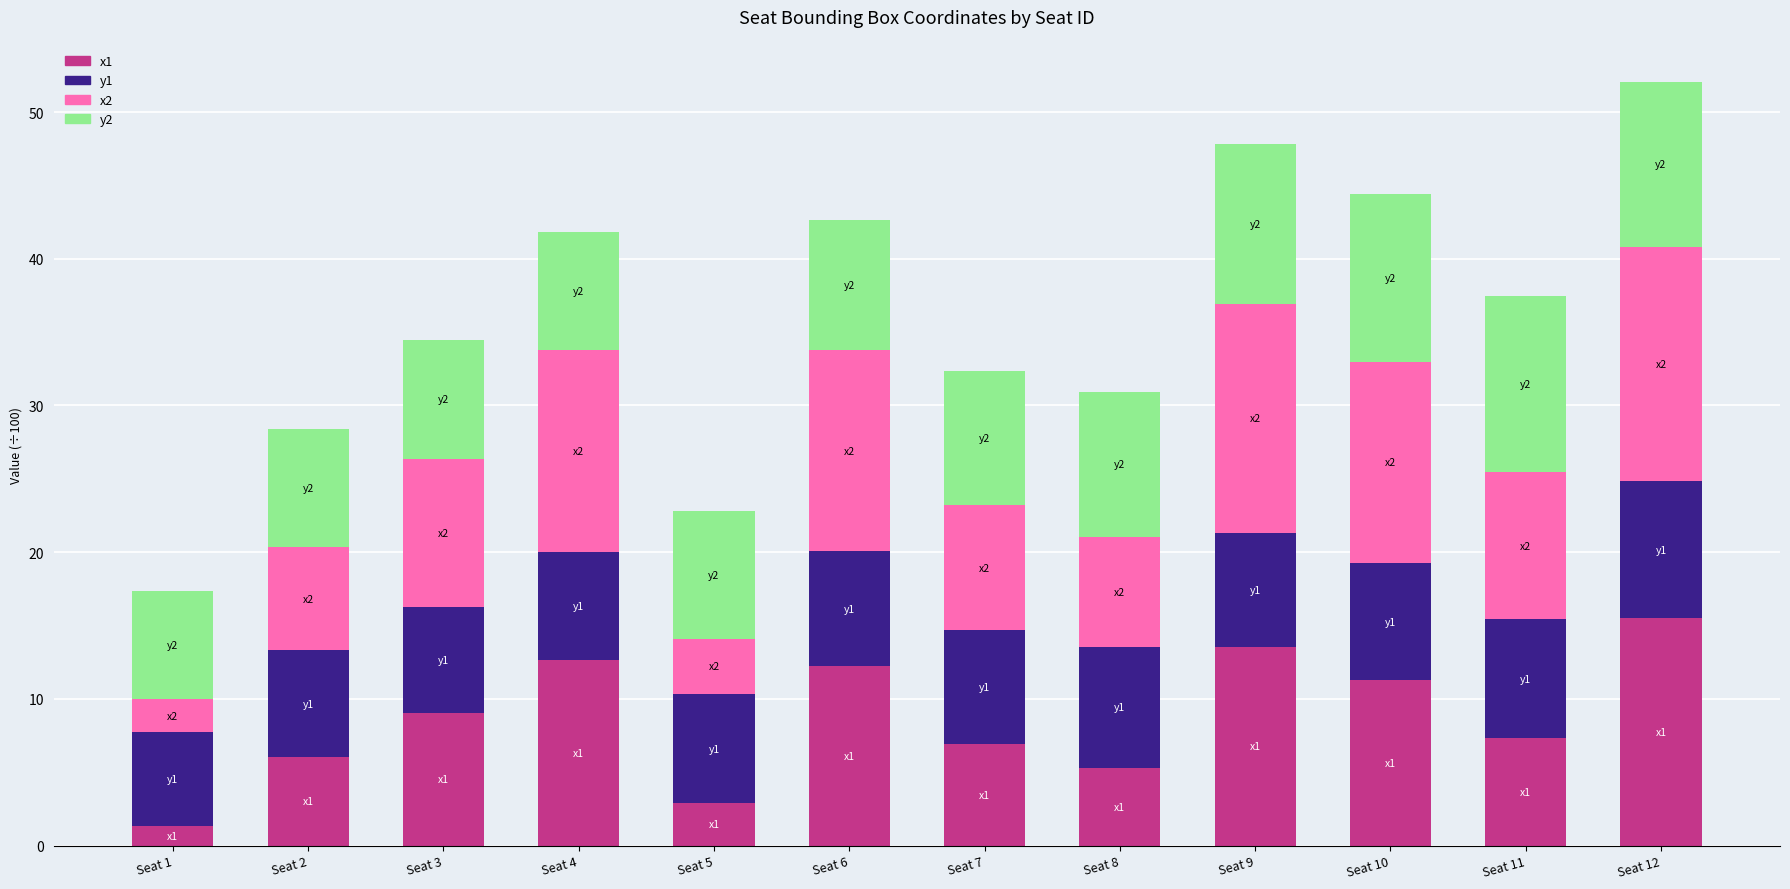

What is the average value of the x1 series?

8.7